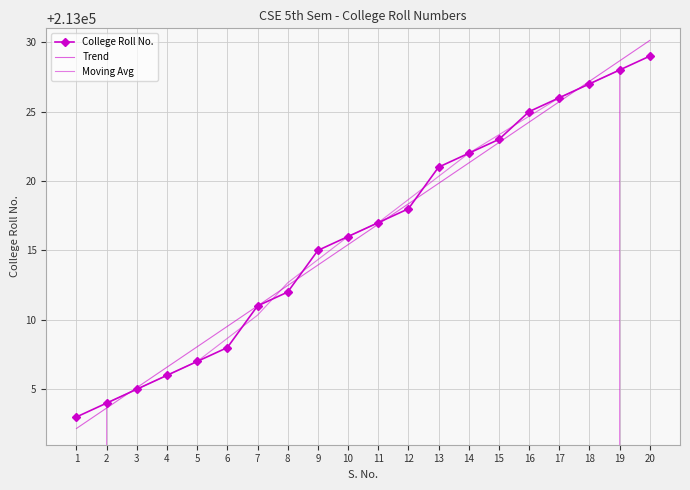

What is the change in value from 6 to 15?

+15